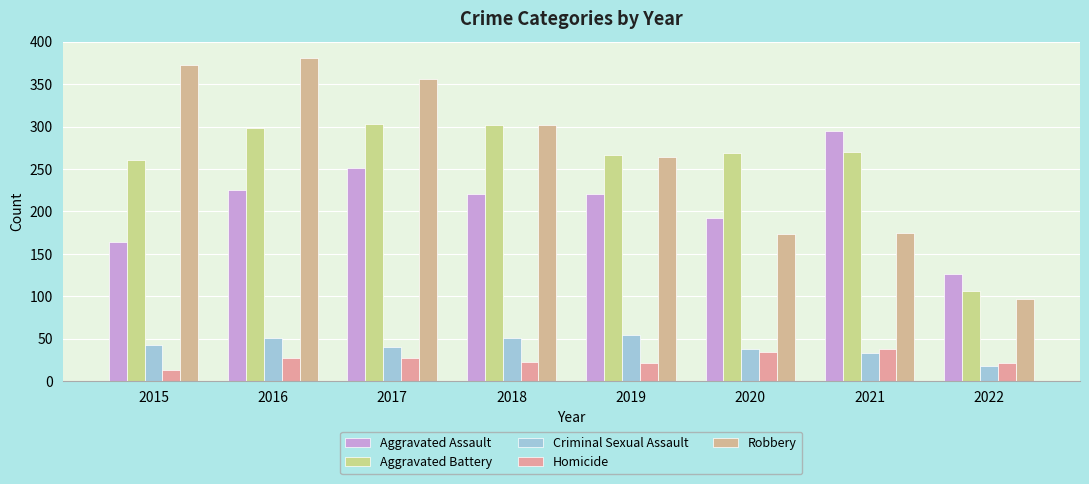

Is it true that Criminal Sexual Assault equals 10 at 2022?

False